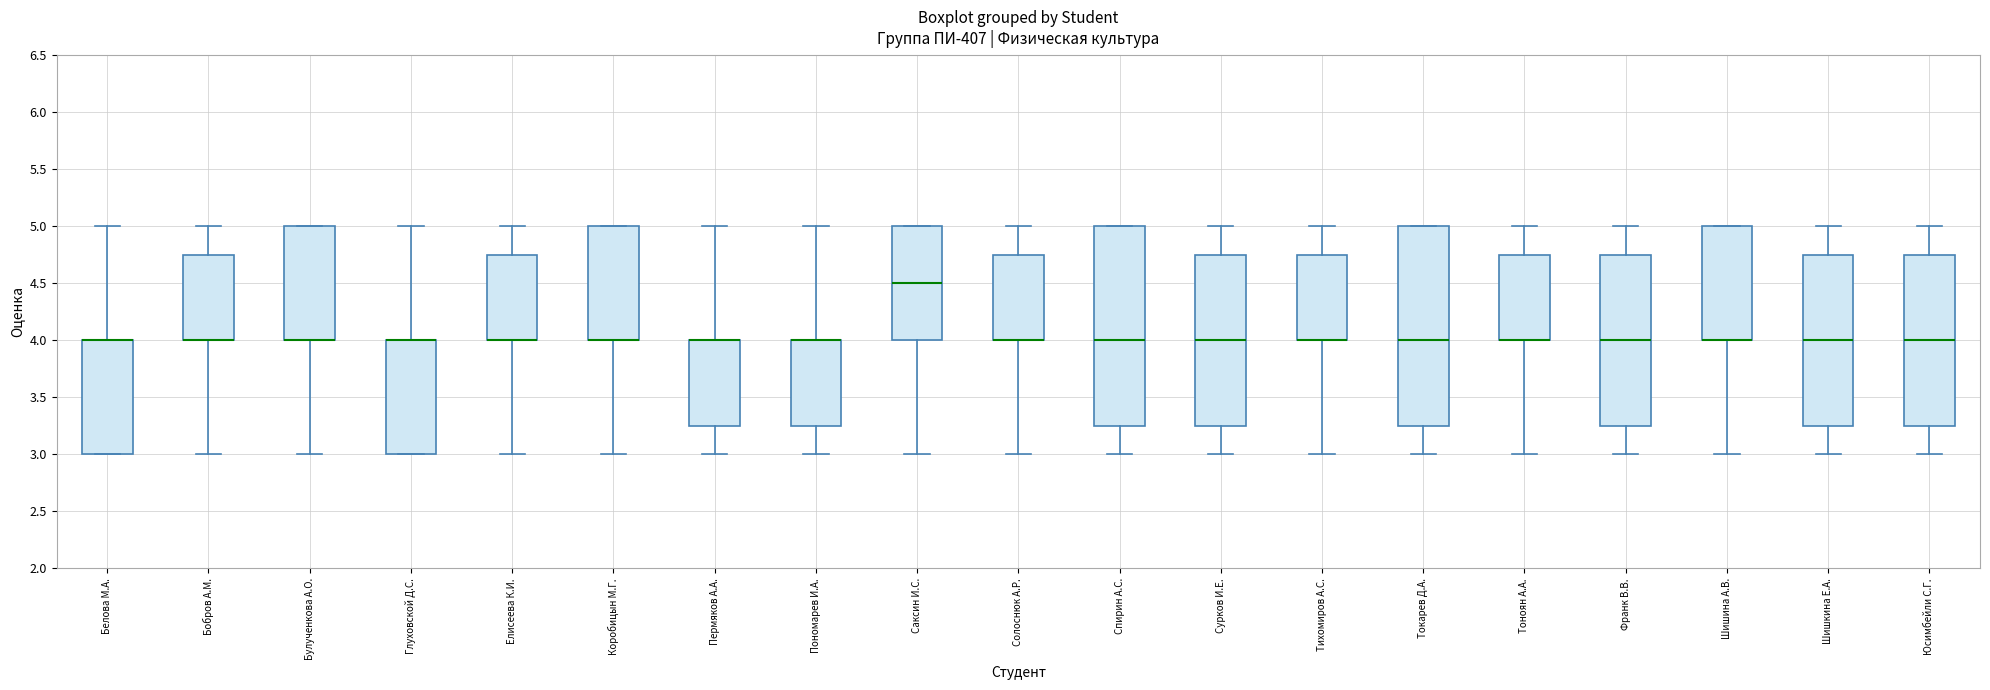

Reading left to right, transcribe this box plot: for each box, give where its median line is, the range the box spans, and where its two whiskers end, as read against the y-axis. The values are not printed on the chart, so give them approximately, as read against the axis.

Белова М.А.: median 4.00 (drawn on the box's upper edge), box 3.00 to 4.00, whiskers 3.00 to 5.00
Бобров А.М.: median 4.00 (drawn on the box's lower edge), box 4.00 to 4.75, whiskers 3.00 to 5.00
Булученкова А.О.: median 4.00 (drawn on the box's lower edge), box 4.00 to 5.00, whiskers 3.00 to 5.00
Глуховской Д.С.: median 4.00 (drawn on the box's upper edge), box 3.00 to 4.00, whiskers 3.00 to 5.00
Елисеева К.И.: median 4.00 (drawn on the box's lower edge), box 4.00 to 4.75, whiskers 3.00 to 5.00
Коробицын М.Г.: median 4.00 (drawn on the box's lower edge), box 4.00 to 5.00, whiskers 3.00 to 5.00
Пермяков А.А.: median 4.00 (drawn on the box's upper edge), box 3.25 to 4.00, whiskers 3.00 to 5.00
Пономарев И.А.: median 4.00 (drawn on the box's upper edge), box 3.25 to 4.00, whiskers 3.00 to 5.00
Саксин И.С.: median 4.50, box 4.00 to 5.00, whiskers 3.00 to 5.00
Солоснюк А.Р.: median 4.00 (drawn on the box's lower edge), box 4.00 to 4.75, whiskers 3.00 to 5.00
Спирин А.С.: median 4.00, box 3.25 to 5.00, whiskers 3.00 to 5.00
Сурков И.Е.: median 4.00, box 3.25 to 4.75, whiskers 3.00 to 5.00
Тихомиров А.С.: median 4.00 (drawn on the box's lower edge), box 4.00 to 4.75, whiskers 3.00 to 5.00
Токарев Д.А.: median 4.00, box 3.25 to 5.00, whiskers 3.00 to 5.00
Тоноян А.А.: median 4.00 (drawn on the box's lower edge), box 4.00 to 4.75, whiskers 3.00 to 5.00
Франк В.В.: median 4.00, box 3.25 to 4.75, whiskers 3.00 to 5.00
Шишина А.В.: median 4.00 (drawn on the box's lower edge), box 4.00 to 5.00, whiskers 3.00 to 5.00
Шишкина Е.А.: median 4.00, box 3.25 to 4.75, whiskers 3.00 to 5.00
Юсимбейли С.Г.: median 4.00, box 3.25 to 4.75, whiskers 3.00 to 5.00